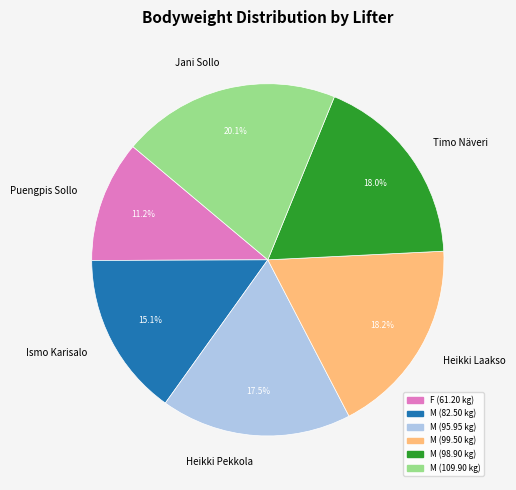

Between Heikki Pekkola and Jani Sollo, which is larger?

Jani Sollo